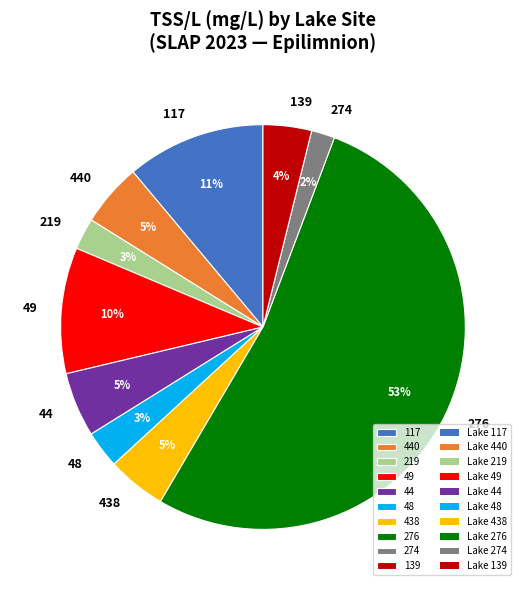

Which has a higher value, 44 or 276?

276